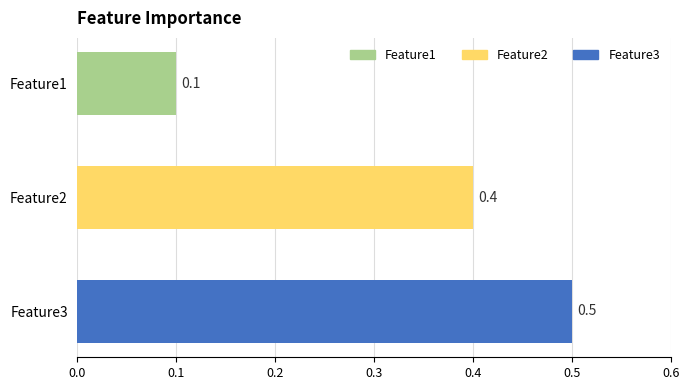

What is the change in value from Feature1 to Feature3?

+0.4